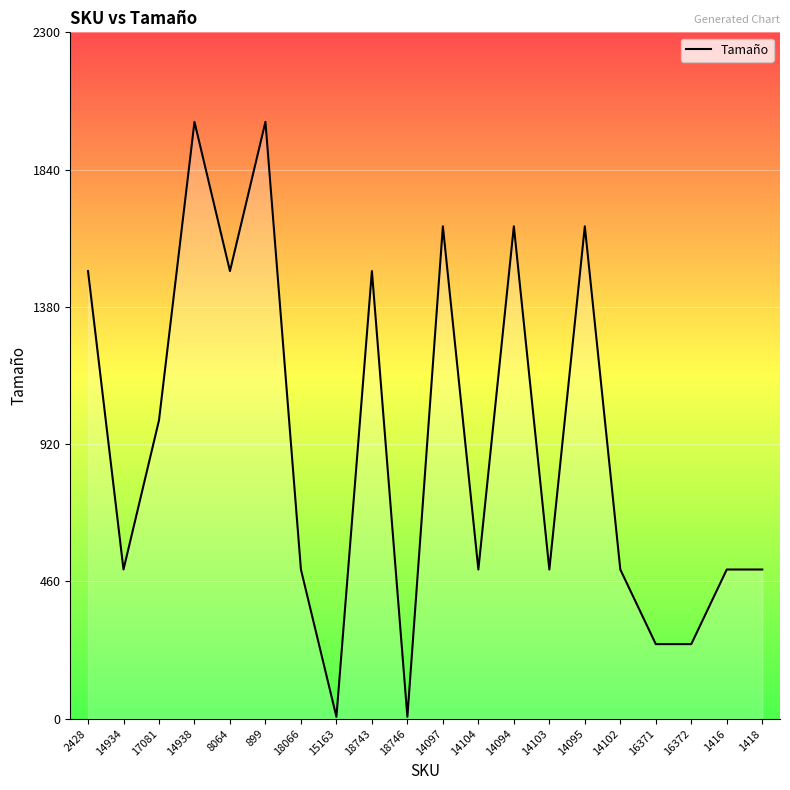

Which has a higher value, 1418 or 14938?

14938